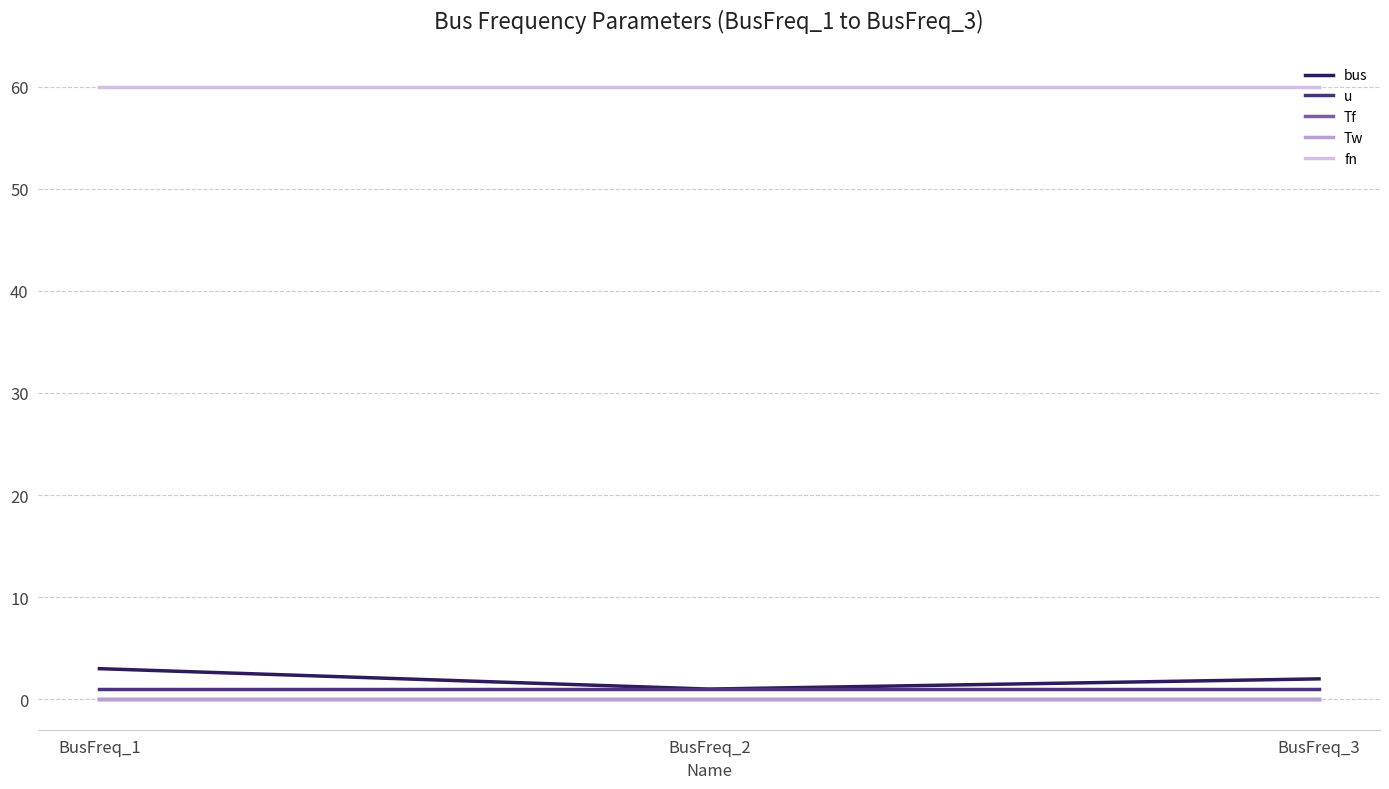

Reading right to left, list all the values displayed in this chart.

bus: 2.0	1.0	3.0
u: 1.0	1.0	1.0
Tf: 0.0	0.0	0.0
Tw: 0.0	0.0	0.0
fn: 60.0	60.0	60.0